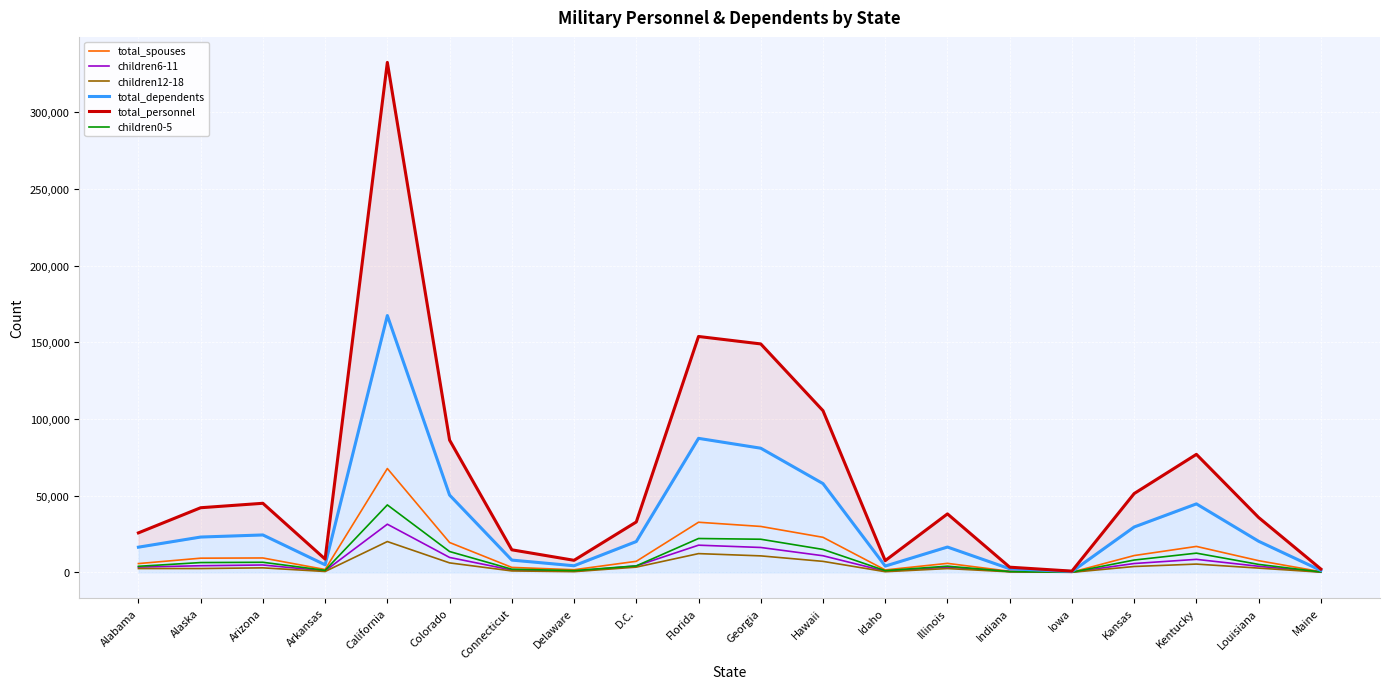

What is the difference between the children0-5 values at Kentucky and Colorado?

1056